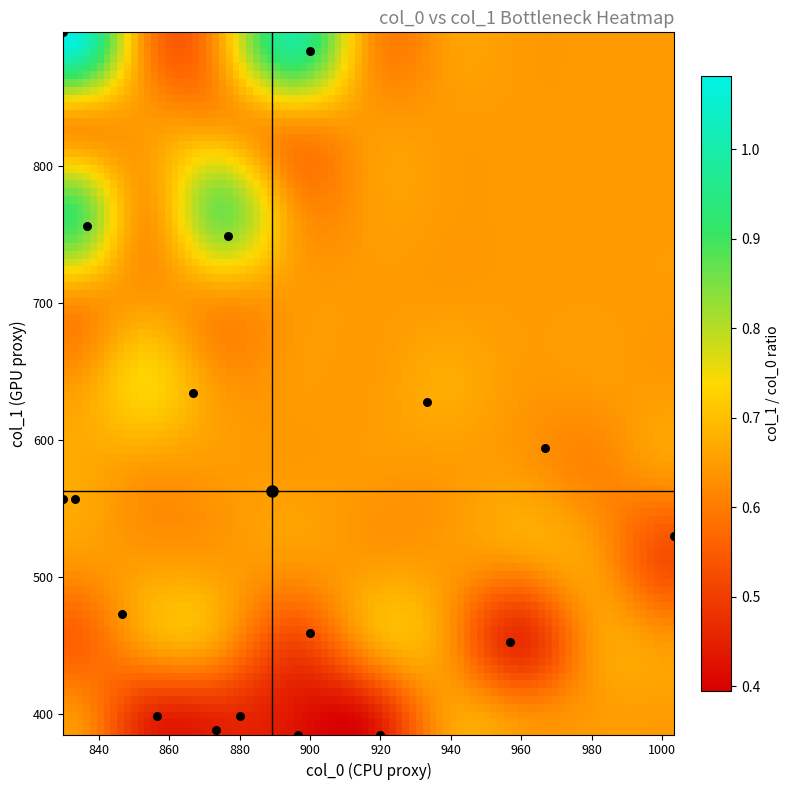

What is the range of Y values (max minus min)?

513.0